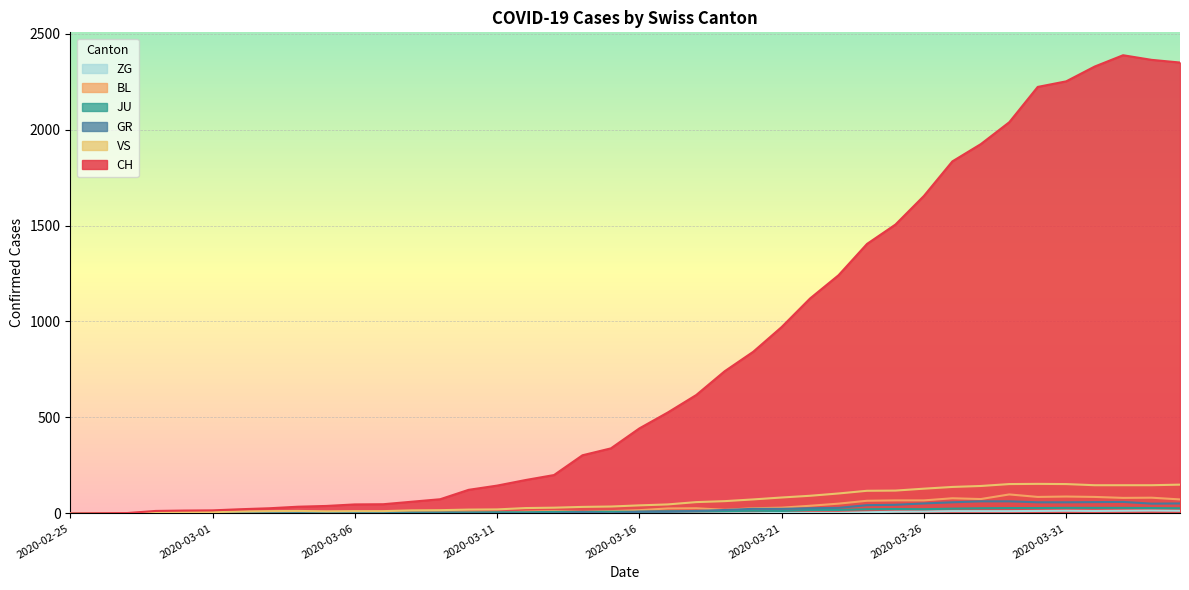

What is the sum of all VS values?

2553